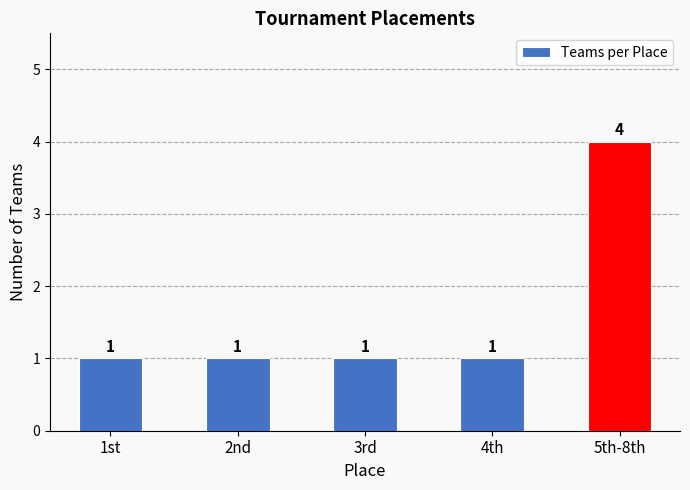

What is the ratio of the value at 1st to the value at 2nd?

1.0